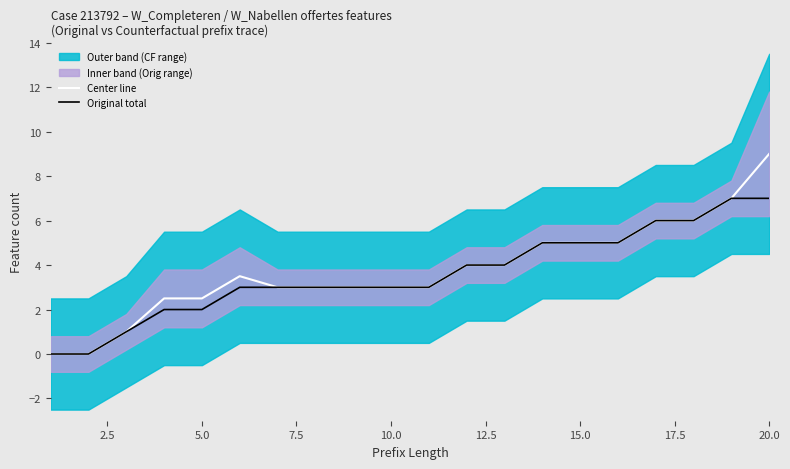

True or false: Center line and Original total intersect in this chart.

False